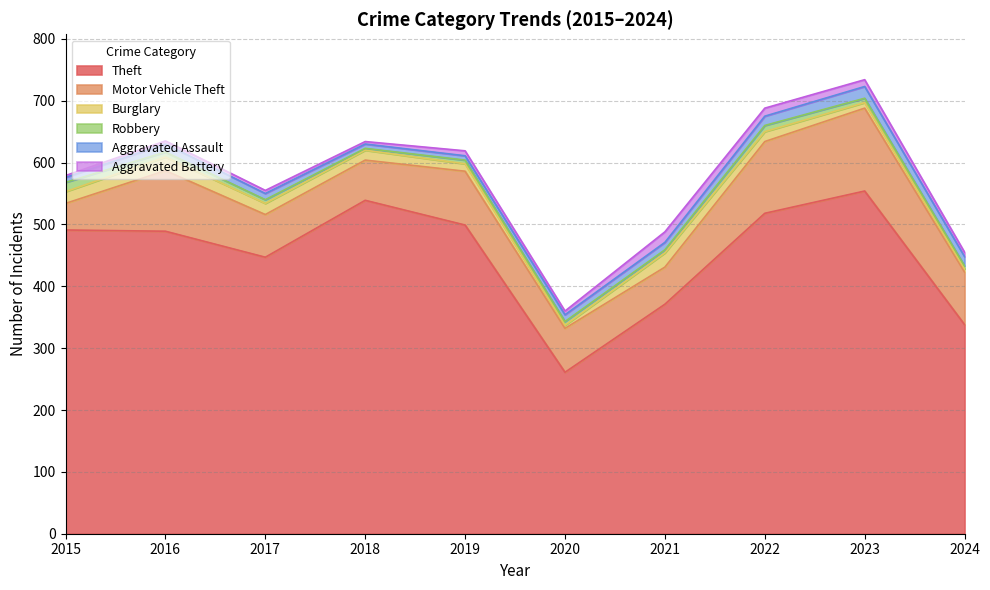

How many data points in Aggravated Assault are less than 12?

5